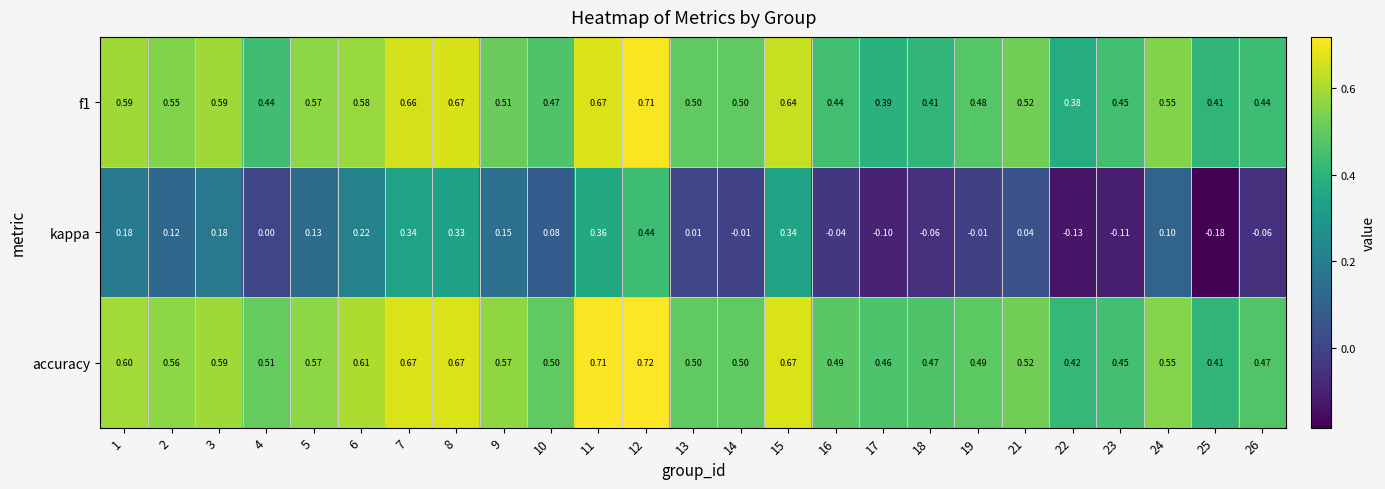

Which series changed the most between 19 and 23?

kappa